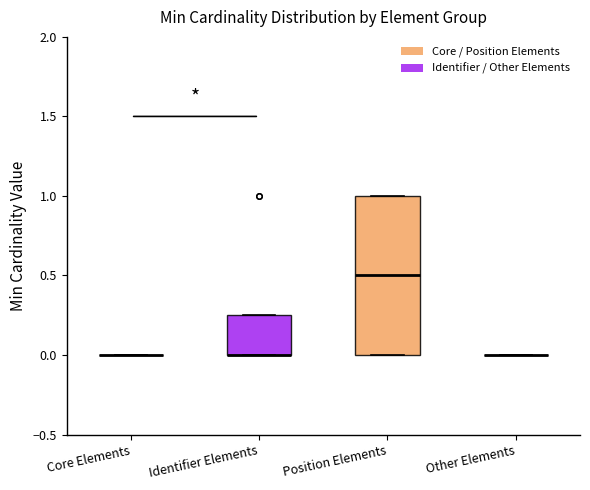

Where is the upper edge of the box for Position Elements on the y-axis? The values are not printed on the chart, so give them approximately, as read against the axis.

1.00